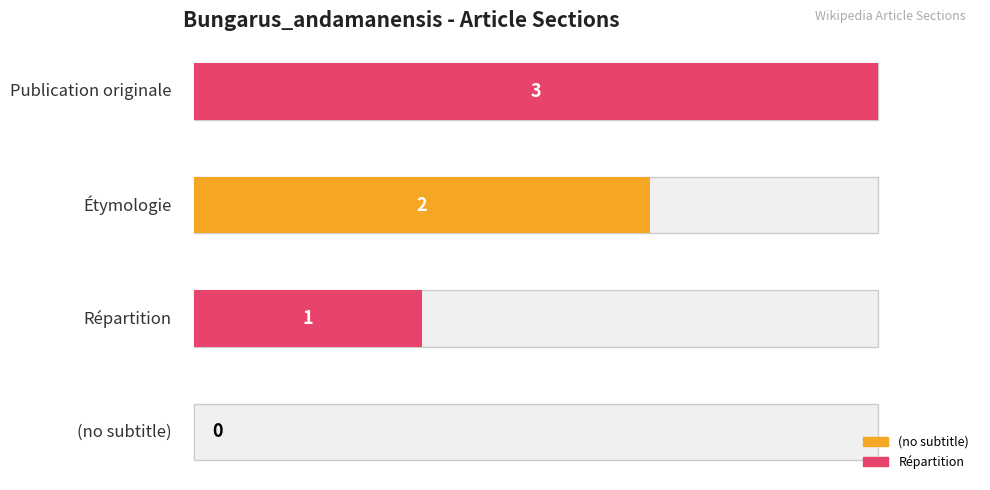

True or false: the data shows 2 at Étymologie.

True